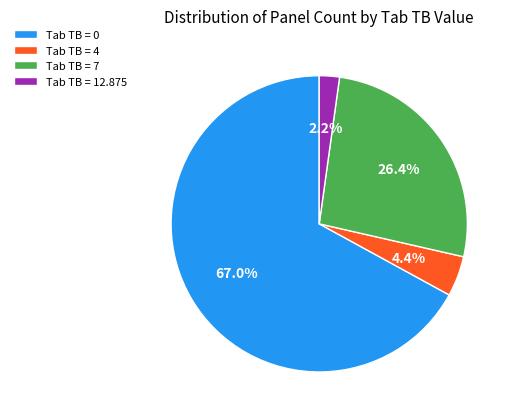

Combined, what portion of the pie is Tab TB = 0 and Tab TB = 12.875?

69.2%